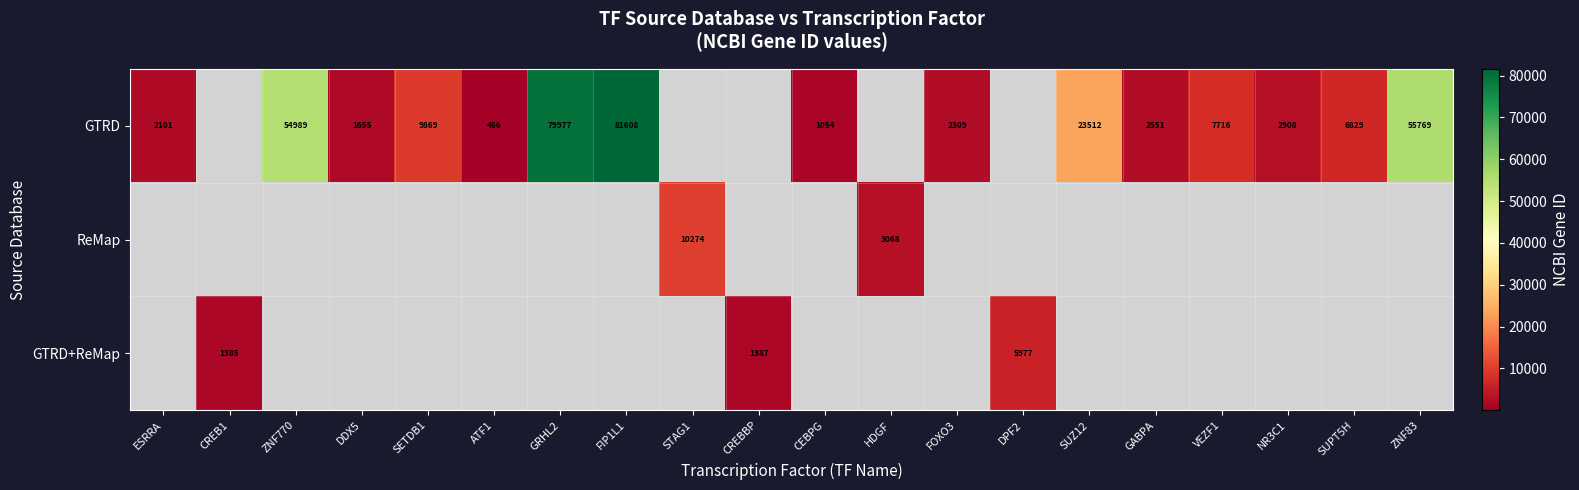

Which series changed the most between CREB1 and HDGF?

ReMap